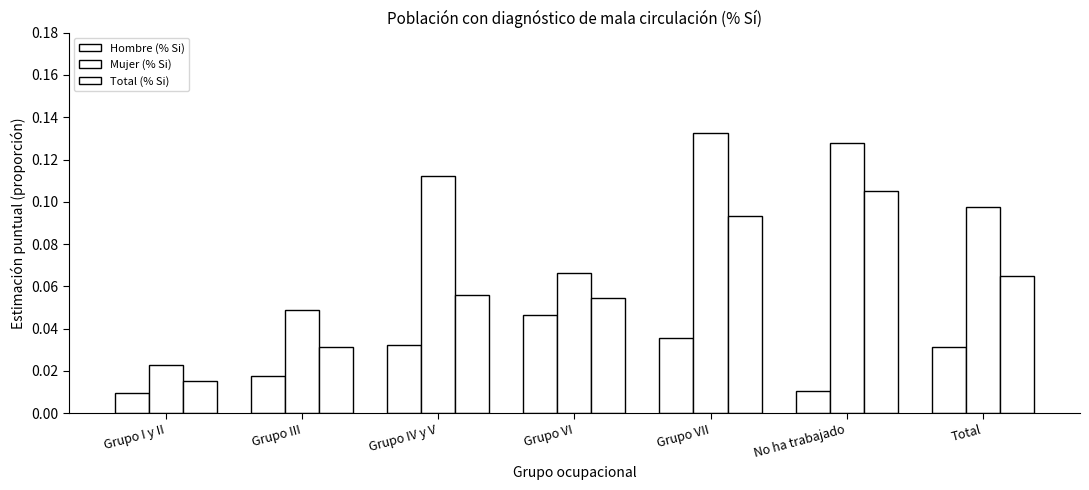

List the labels in order of Mujer (% Si) value, smallest first.

Grupo I y II, Grupo III, Grupo VI, Total, Grupo IV y V, No ha trabajado, Grupo VII